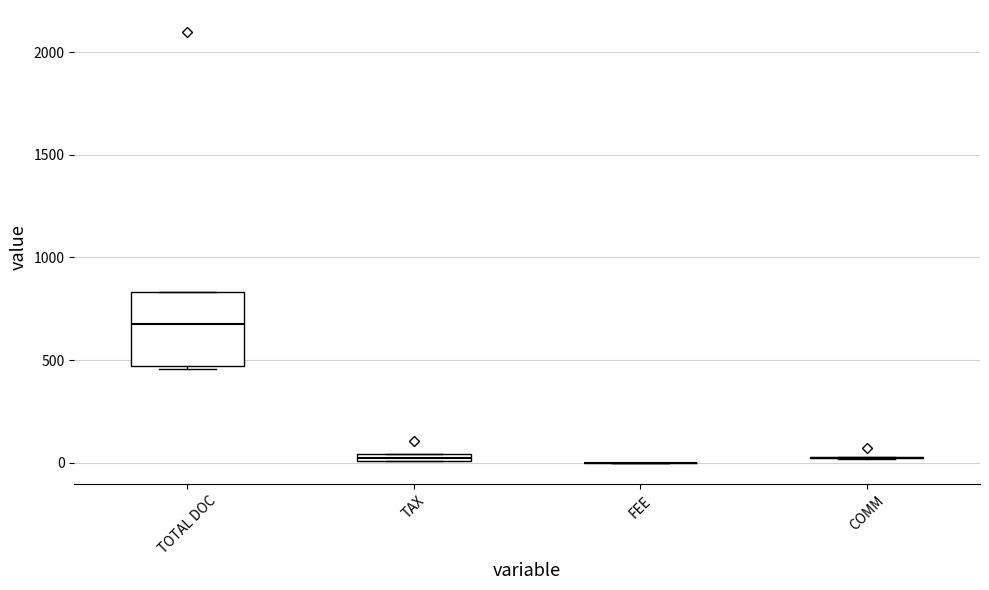

Comparing the boxes themselves (not the whiskers), which one is the tallest?

TOTAL DOC